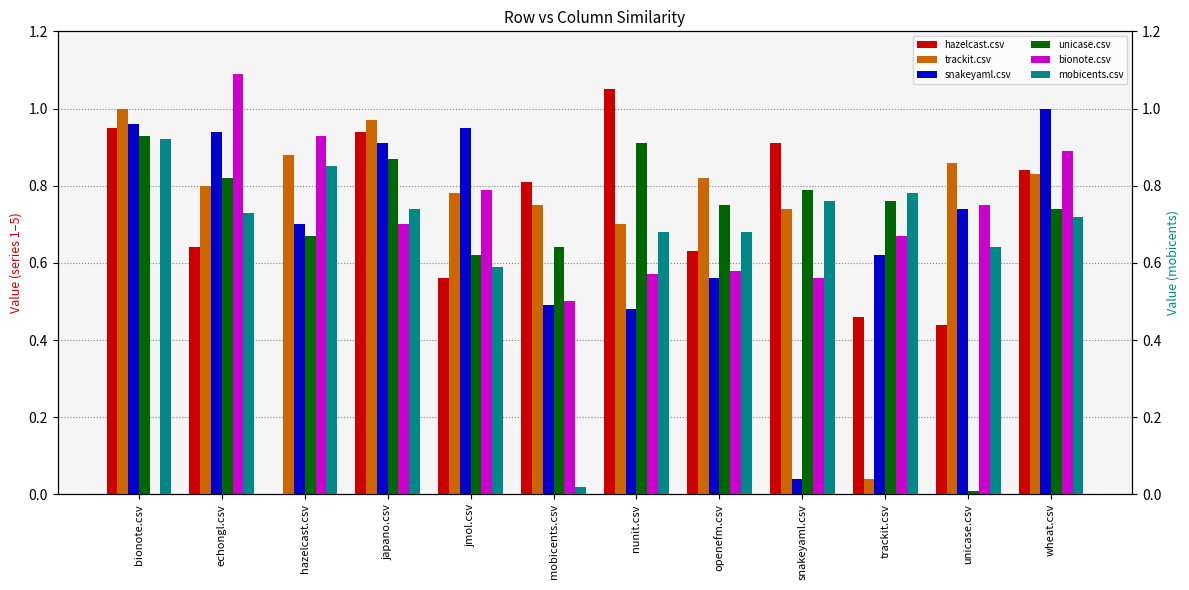

Reading right to left, transcribe all the data shown in this chart.

hazelcast.csv: 0.8	0.4	0.5	0.9	0.6	1.1	0.8	0.6	0.9	0.0	0.6	0.9
trackit.csv: 0.8	0.9	0.0	0.7	0.8	0.7	0.8	0.8	1.0	0.9	0.8	1.0
snakeyaml.csv: 1.0	0.7	0.6	0.0	0.6	0.5	0.5	0.9	0.9	0.7	0.9	1.0
unicase.csv: 0.7	0.0	0.8	0.8	0.8	0.9	0.6	0.6	0.9	0.7	0.8	0.9
bionote.csv: 0.9	0.8	0.7	0.6	0.6	0.6	0.5	0.8	0.7	0.9	1.1	0.0
mobicents.csv: 0.7	0.6	0.8	0.8	0.7	0.7	0.0	0.6	0.7	0.8	0.7	0.9